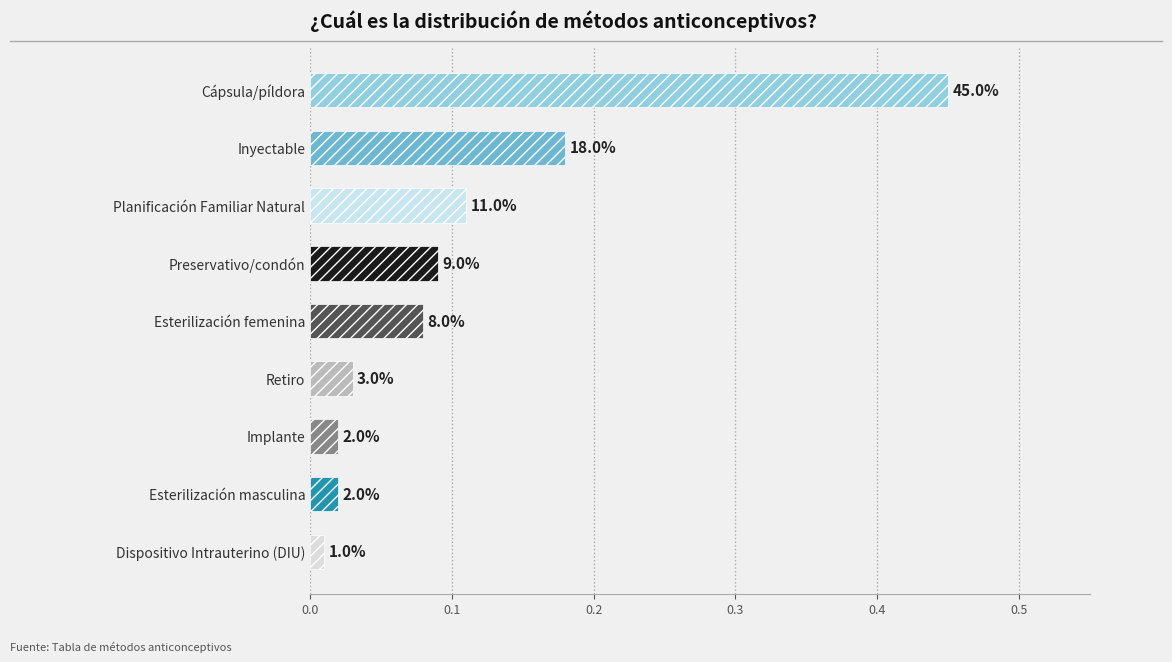

Are the bars horizontal?

Yes